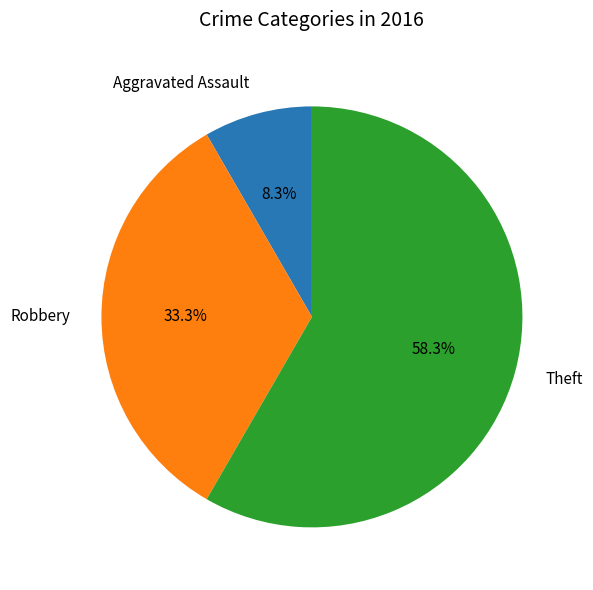

What percentage is NOT represented by Aggravated Assault?

91.7%